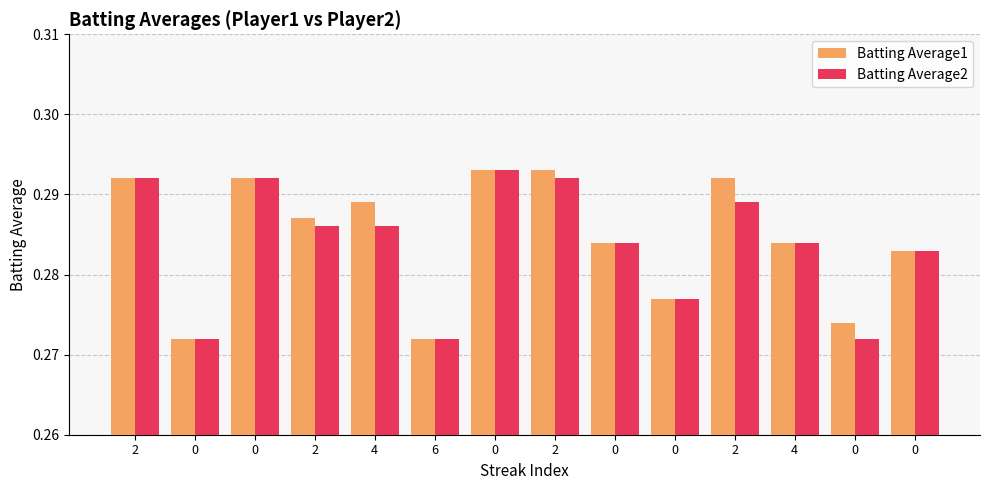

Is it true that Batting Average1 equals 0.3 at 0?

True